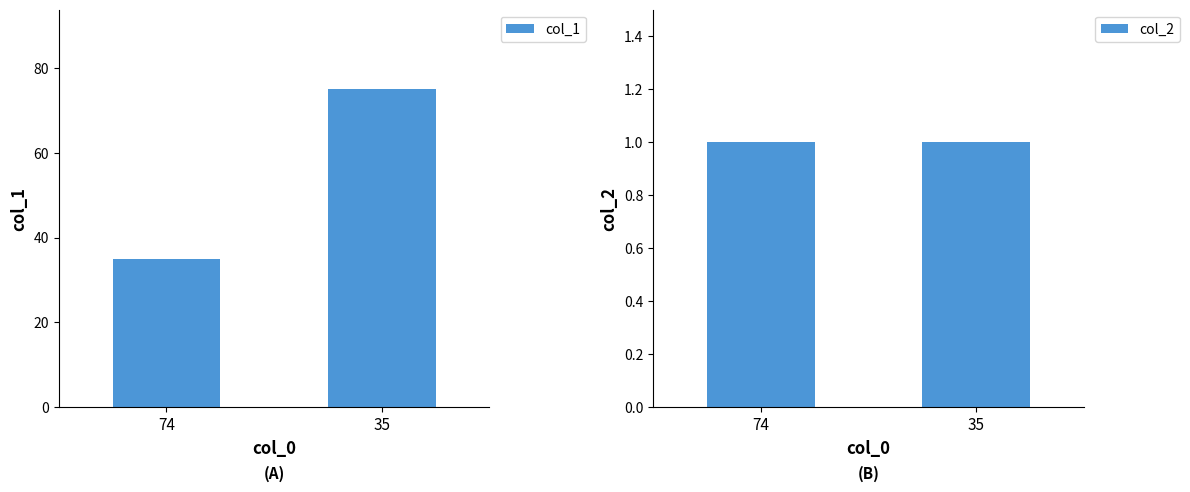

Which series has the largest total across all categories?

col_1